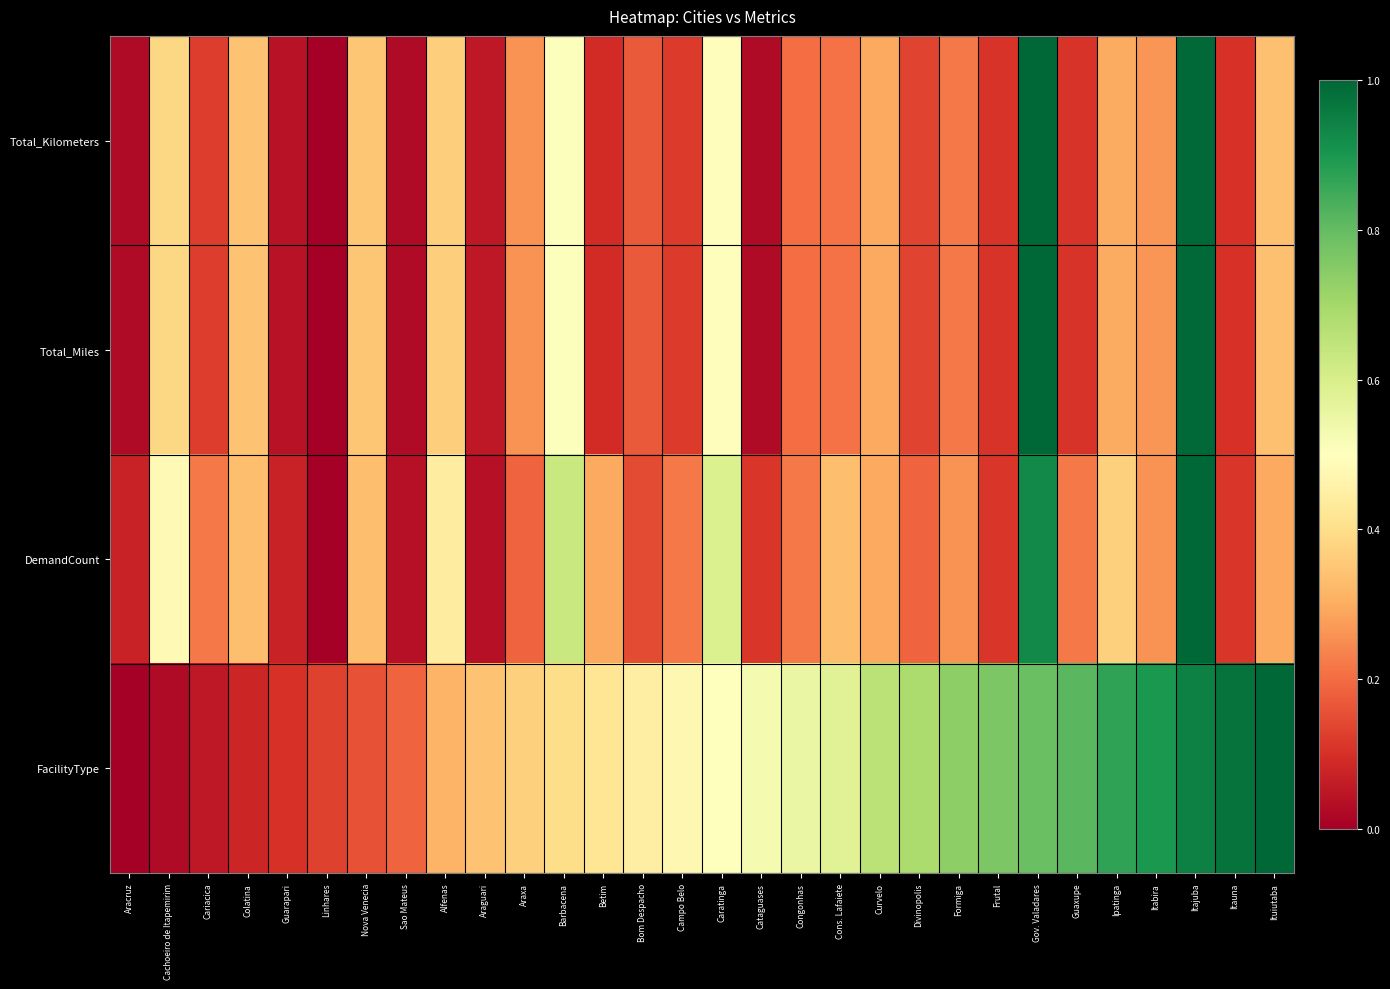

Between Cons. Lafaiete and Itauna, which series saw the biggest shift?

FacilityType